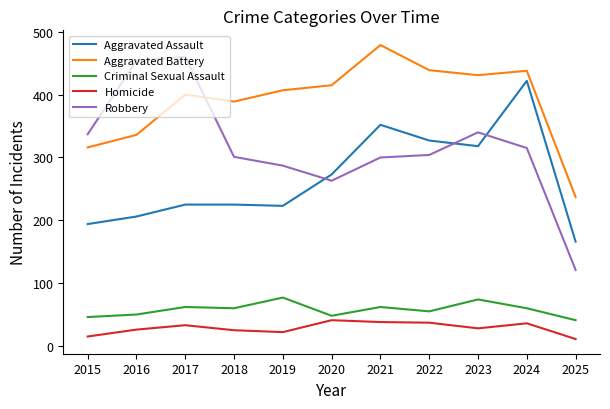

At 2015, list the series in order from largest to smallest.

Robbery, Aggravated Battery, Aggravated Assault, Criminal Sexual Assault, Homicide